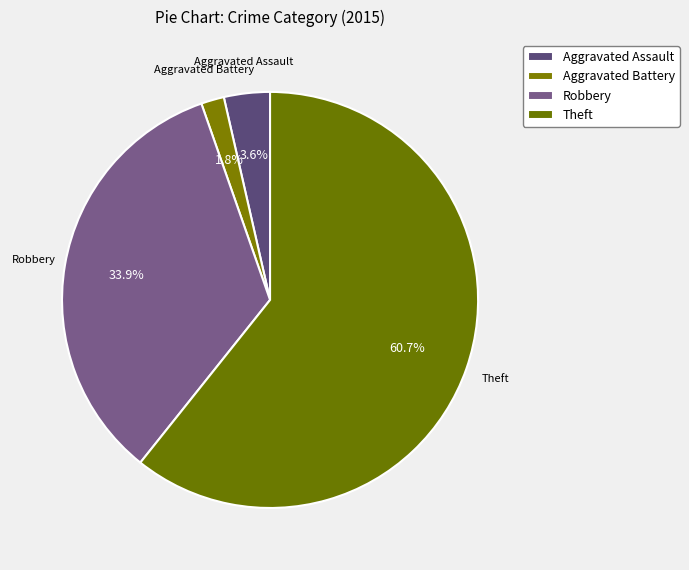

How many slices are in this pie chart?

4